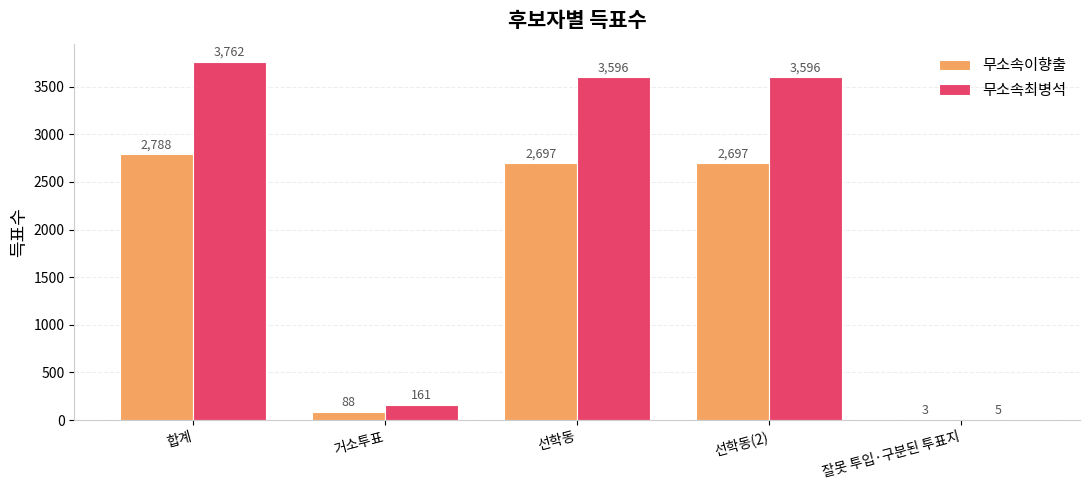

The value of 무소속이향출 at 거소투표 is 88. True or false?

True